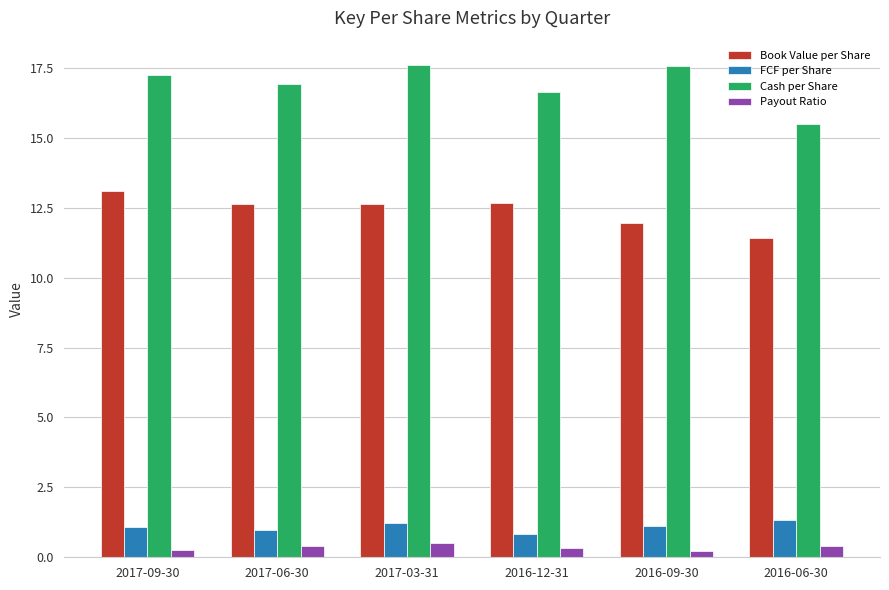

At 2017-03-31, list the series in order from smallest to largest.

Payout Ratio, FCF per Share, Book Value per Share, Cash per Share